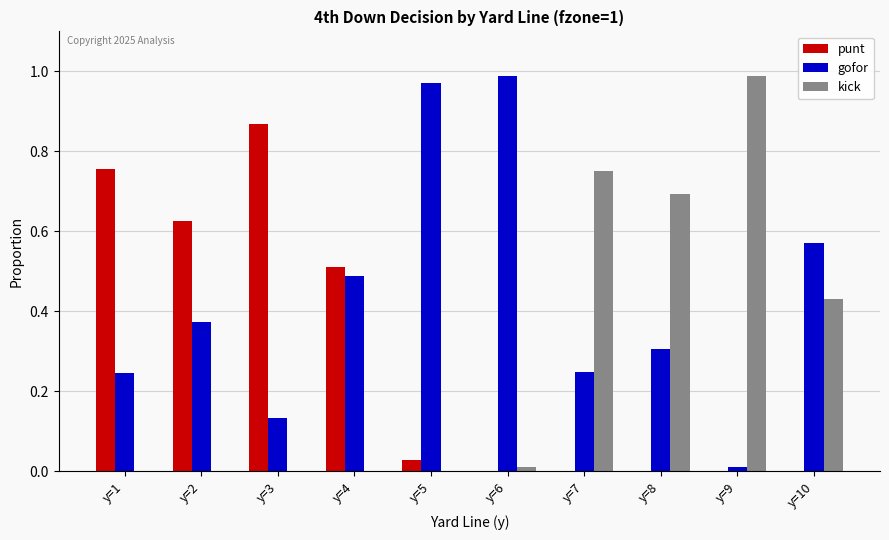

Which category has the highest value in the punt series?

y=3